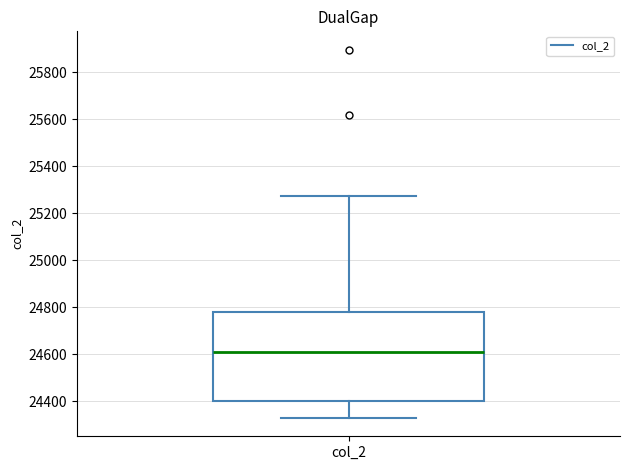

Read this box plot against the y-axis: the position of the median line, the range covered by the box, and the ends of both whiskers. The values are not printed on the chart, so give them approximately, as read against the axis.

median 24620, box 24400 to 24780, whiskers 24320 to 25280